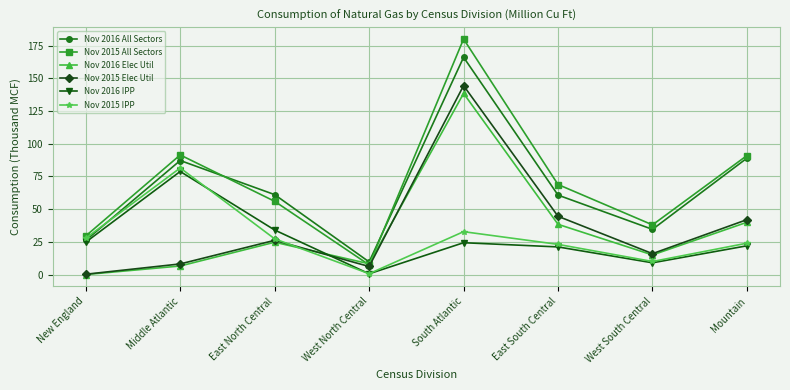

Which series has the largest range (max minus min)?

Nov 2015 All Sectors